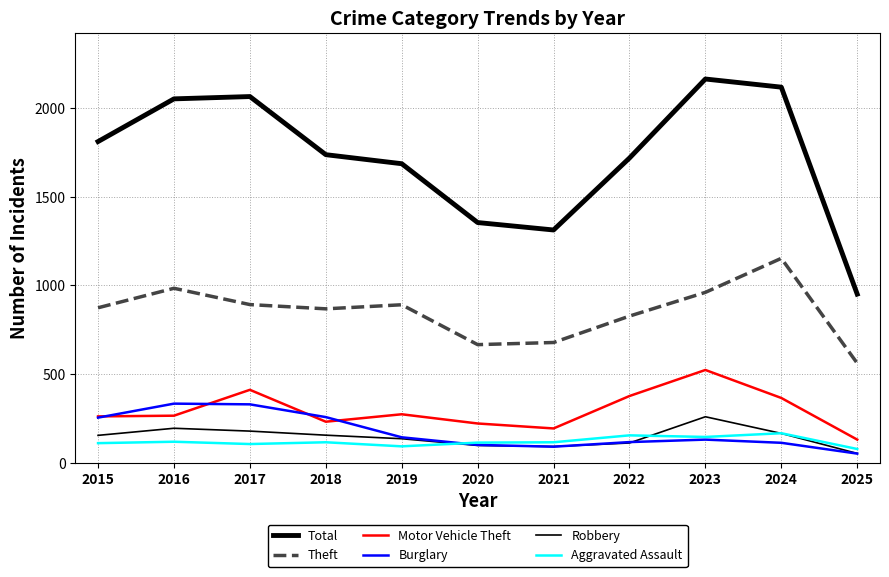

Reading left to right, what are all the values shown in this chart?

Total: 2015=1812	2016=2053	2017=2066	2018=1738	2019=1687	2020=1355	2021=1313	2022=1719	2023=2165	2024=2119	2025=951
Theft: 2015=874	2016=984	2017=892	2018=868	2019=891	2020=666	2021=678	2022=827	2023=961	2024=1153	2025=561
Motor Vehicle Theft: 2015=261	2016=265	2017=411	2018=231	2019=273	2020=221	2021=193	2022=376	2023=523	2024=365	2025=130
Burglary: 2015=254	2016=333	2017=329	2018=257	2019=143	2020=100	2021=90	2022=116	2023=130	2024=112	2025=51
Robbery: 2015=154	2016=194	2017=178	2018=155	2019=135	2020=97	2021=91	2022=111	2023=259	2024=165	2025=52
Aggravated Assault: 2015=110	2016=118	2017=105	2018=115	2019=92	2020=113	2021=115	2022=154	2023=145	2024=166	2025=77